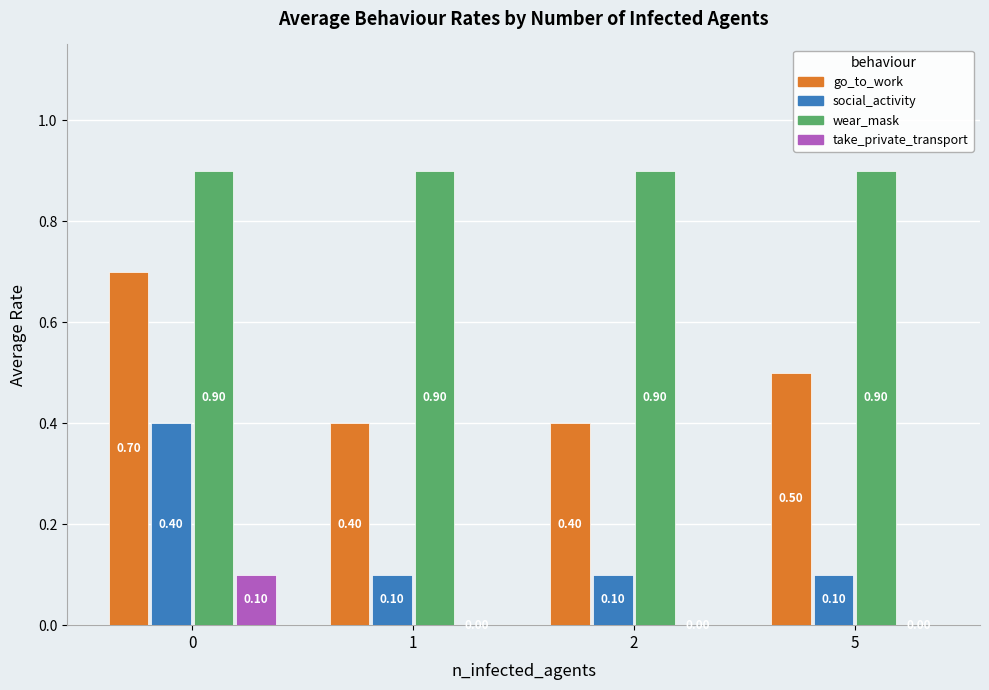

Are the bars grouped side by side (vs. stacked)?

Yes